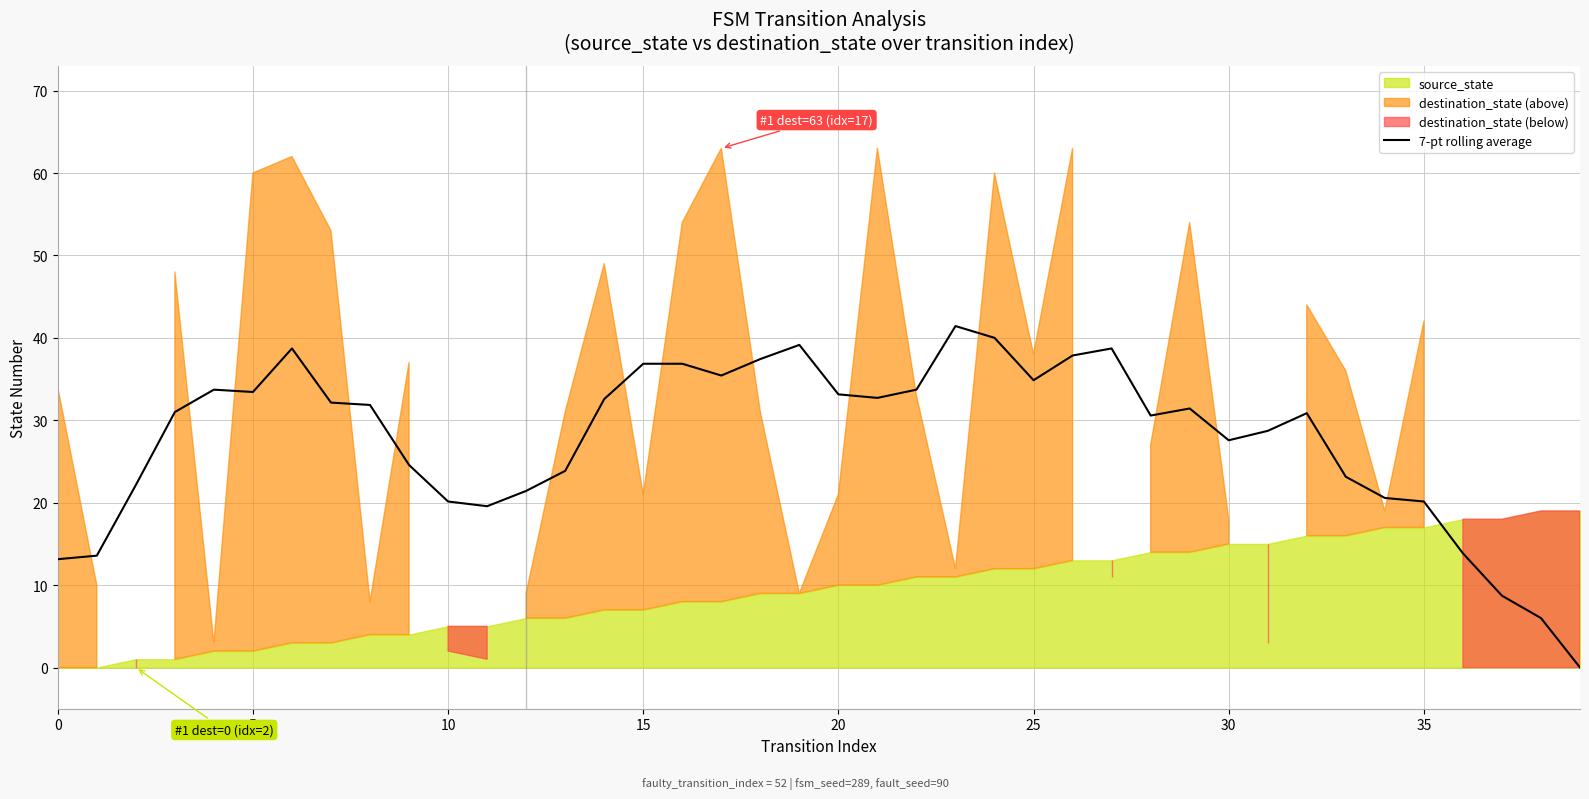

True or false: the data shows 28.3 at 11.

False